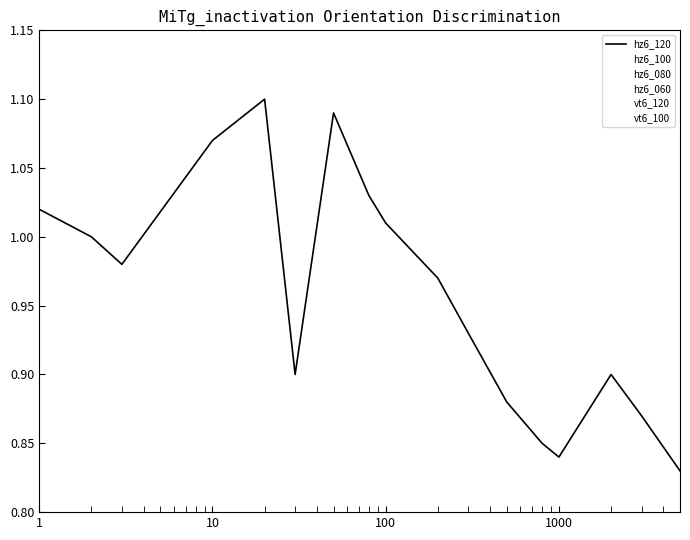

How many lines are shown in the chart?

6